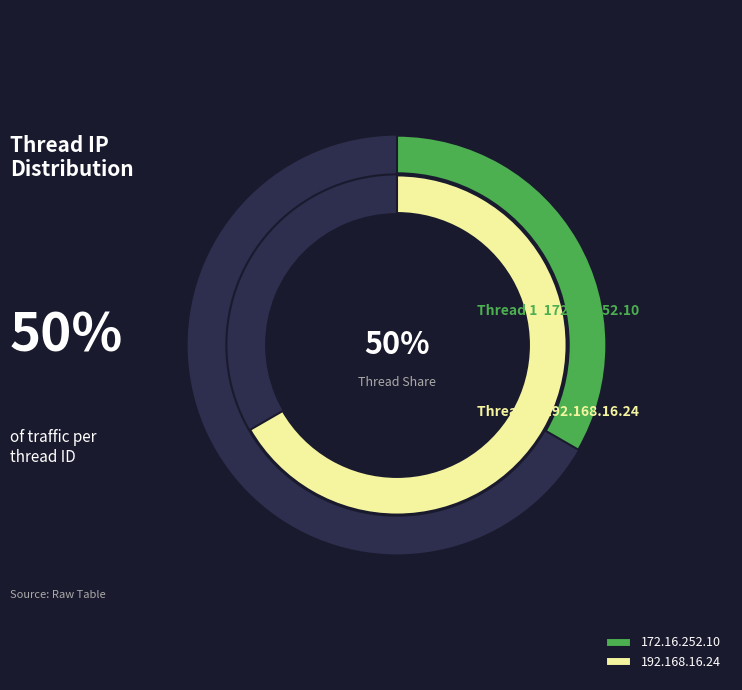

Approximately how many times larger is the value at 192.168.16.24 compared to 172.16.252.10?

2.0